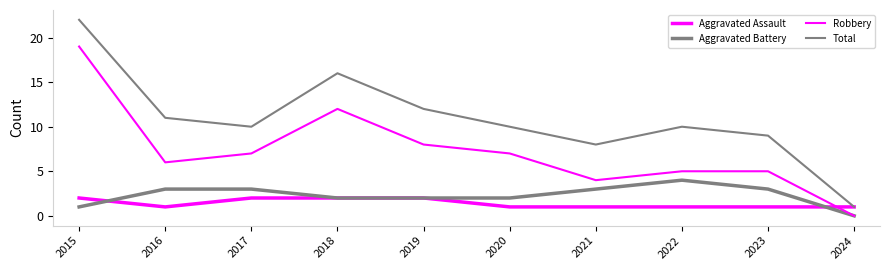

Reading left to right, transcribe all the data shown in this chart.

Aggravated Assault: 2015=2	2016=1	2017=2	2018=2	2019=2	2020=1	2021=1	2022=1	2023=1	2024=1
Aggravated Battery: 2015=1	2016=3	2017=3	2018=2	2019=2	2020=2	2021=3	2022=4	2023=3	2024=0
Robbery: 2015=19	2016=6	2017=7	2018=12	2019=8	2020=7	2021=4	2022=5	2023=5	2024=0
Total: 2015=22	2016=11	2017=10	2018=16	2019=12	2020=10	2021=8	2022=10	2023=9	2024=1